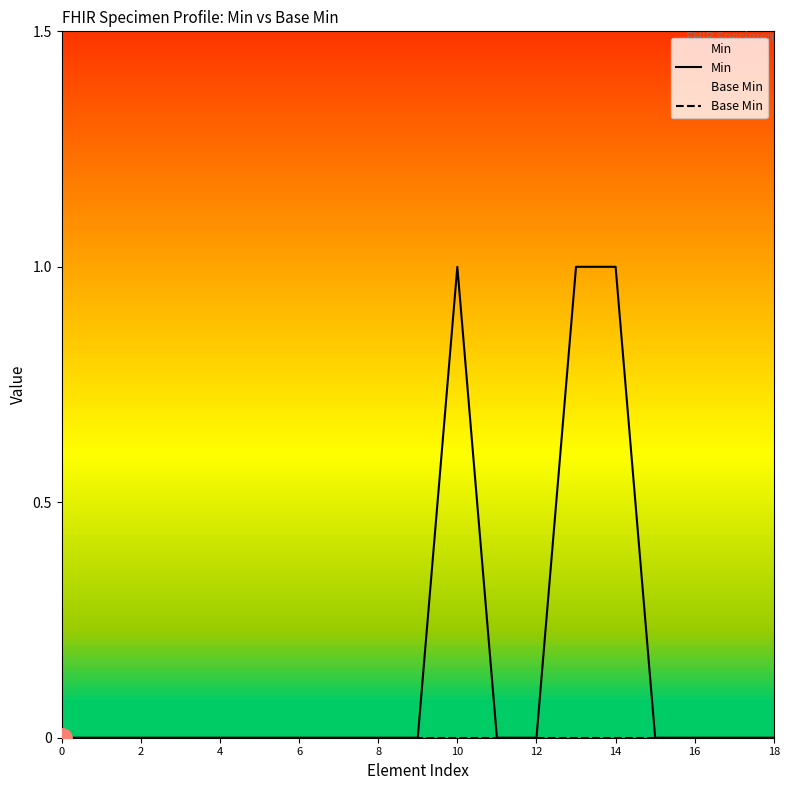

True or false: Base Min and Min intersect in this chart.

False